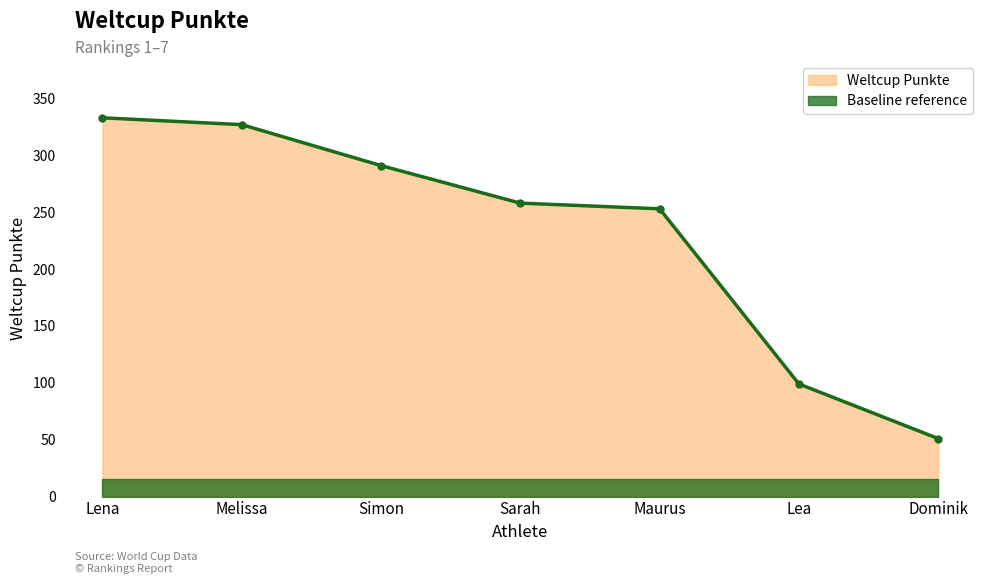

What is the value of the 6th point from the left?

99